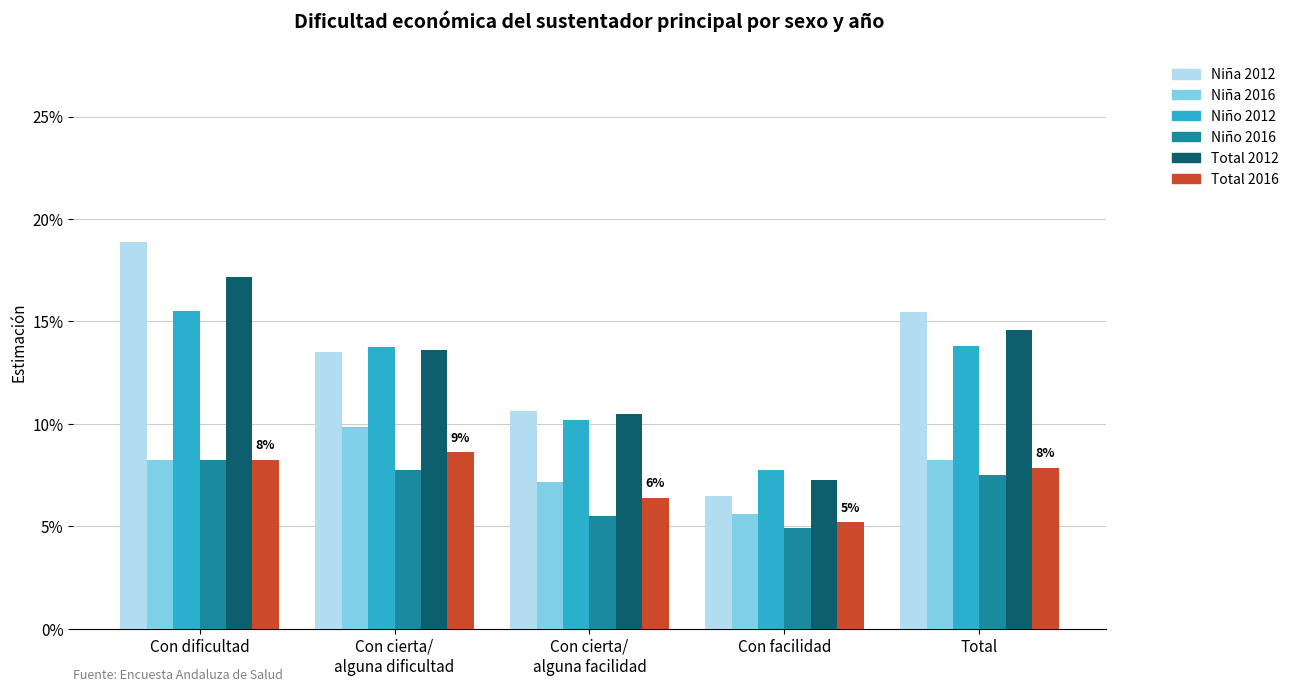

Is the value of Niño 2016 at Total greater than the value of Total 2016 at Con cierta/
alguna facilidad?

Yes